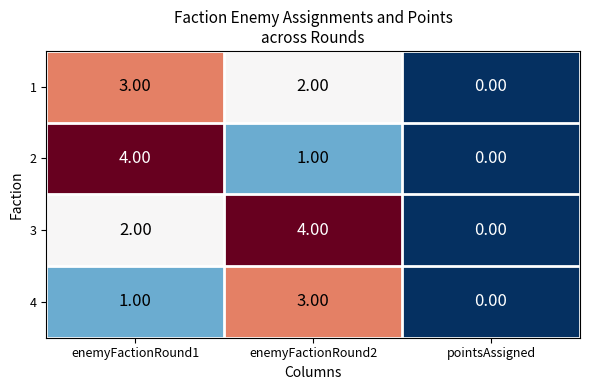

What is the total value across all series at enemyFactionRound1?

10